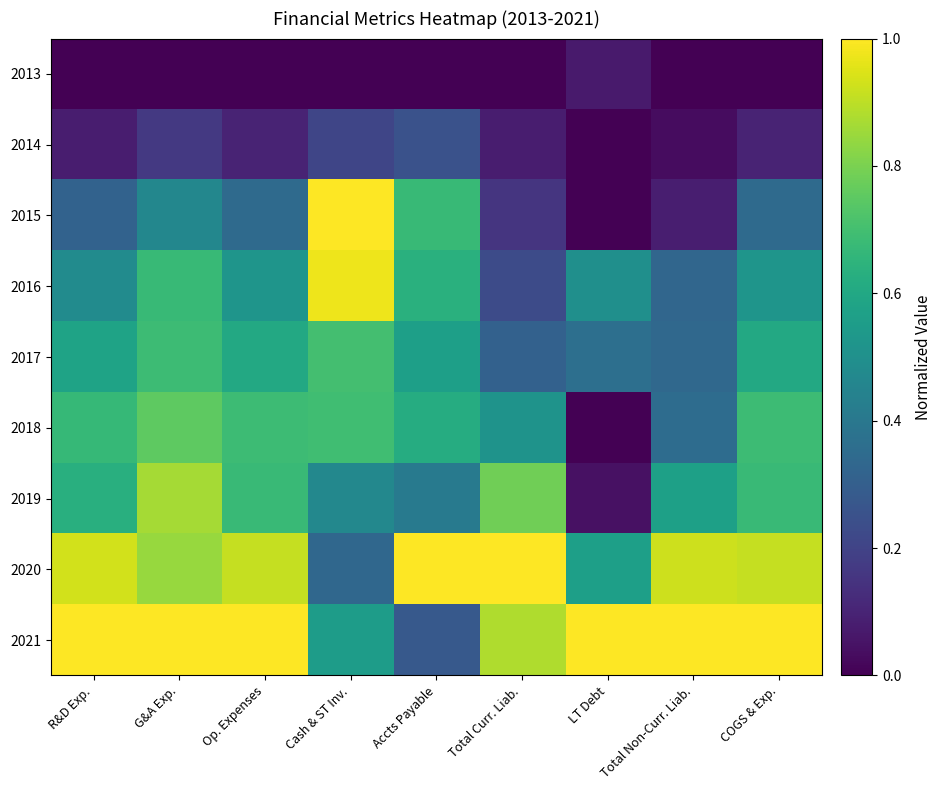

What is the spread (max minus min) of values at Op. Expenses?

1.0